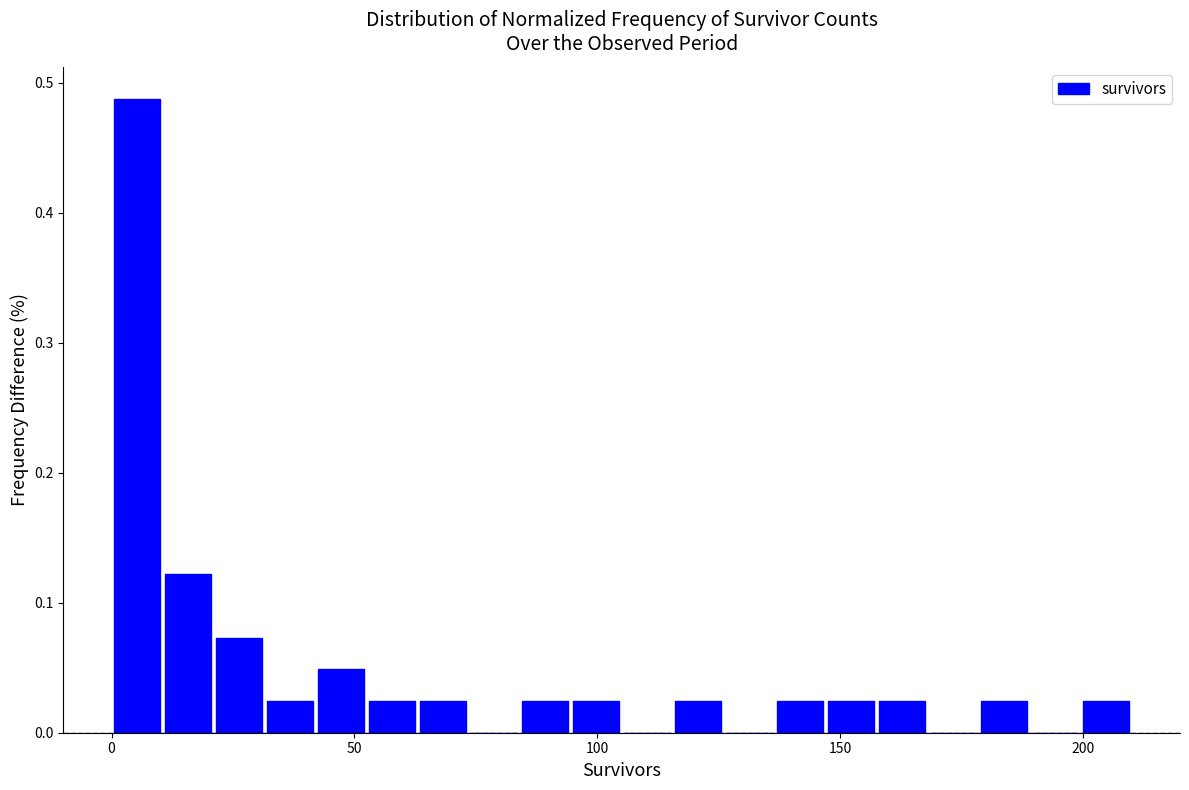

Read against the x-axis, roughly where is the centre of the tallest bar?

5